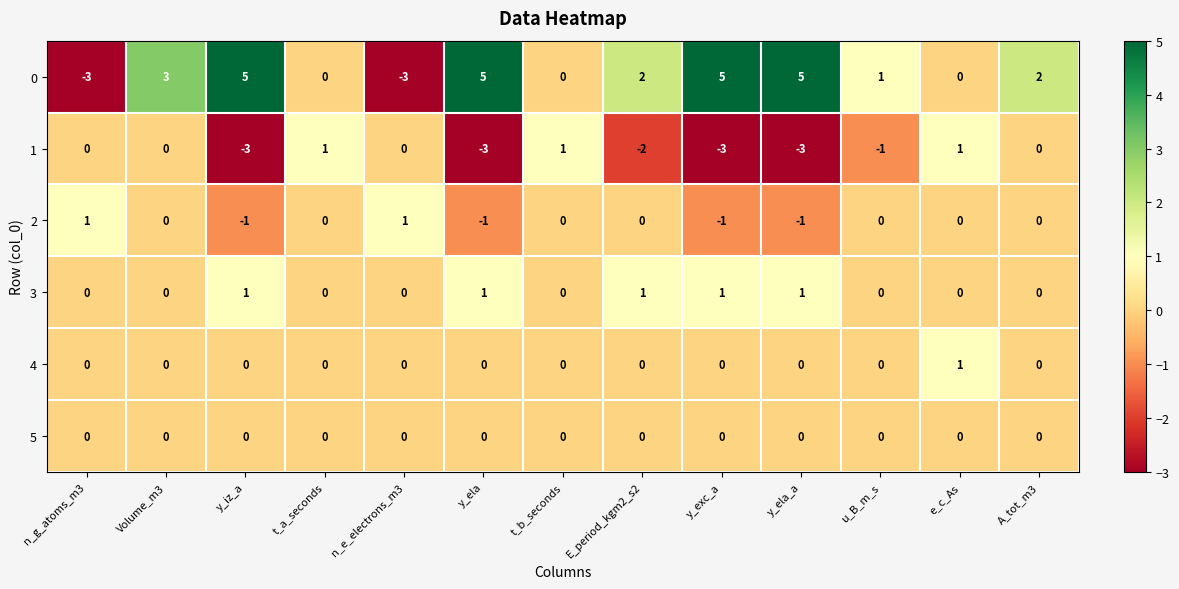

Is the value of 3 at E_period_kgm2_s2 greater than the value of 0 at e_c_As?

Yes